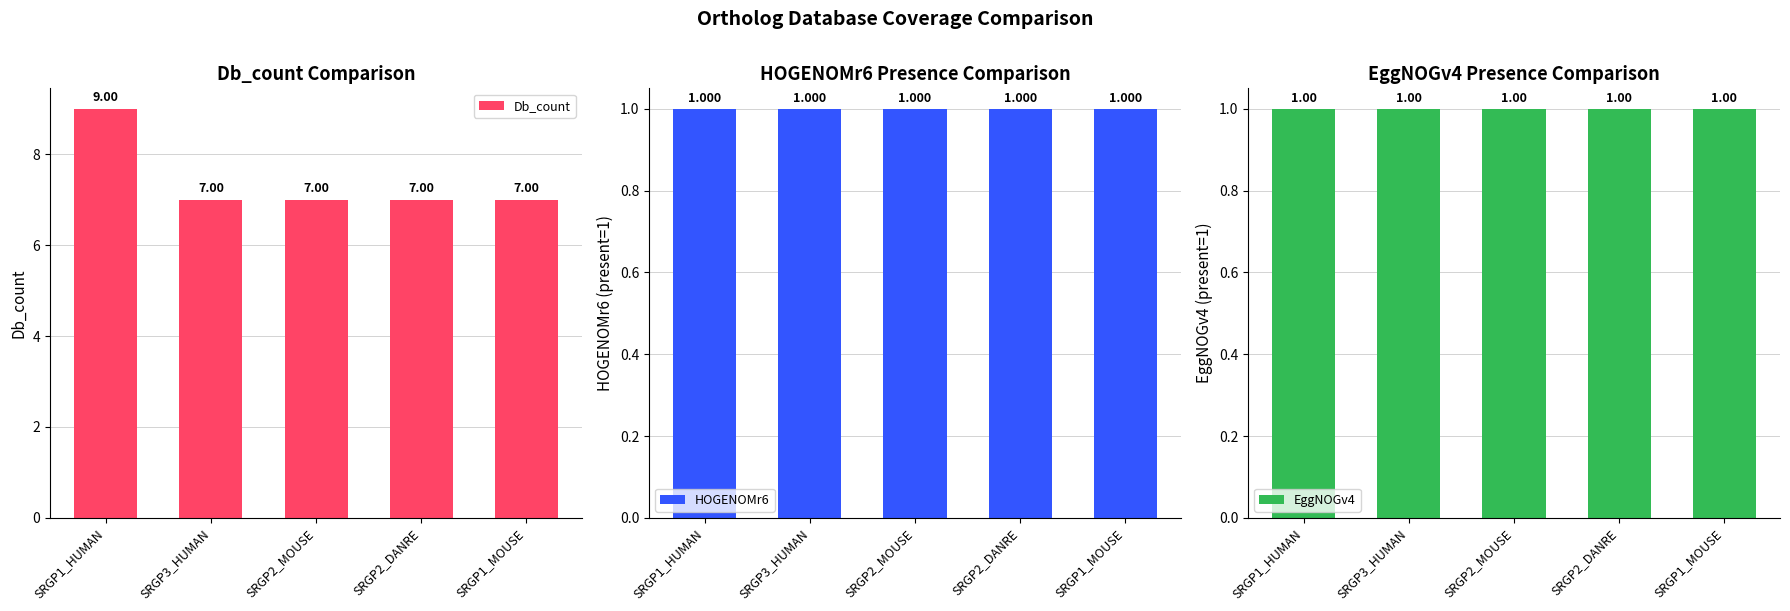

Rank the categories by EggNOGv4 value from lowest to highest.

SRGP1_HUMAN, SRGP3_HUMAN, SRGP2_MOUSE, SRGP2_DANRE, SRGP1_MOUSE